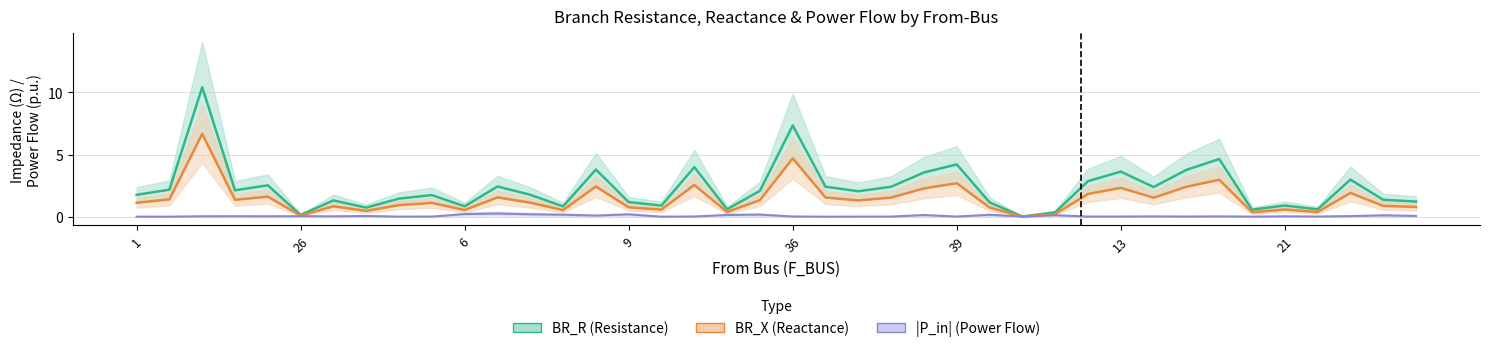

The value of |P_in| (Power Flow) at 21 is 0.0. True or false?

False